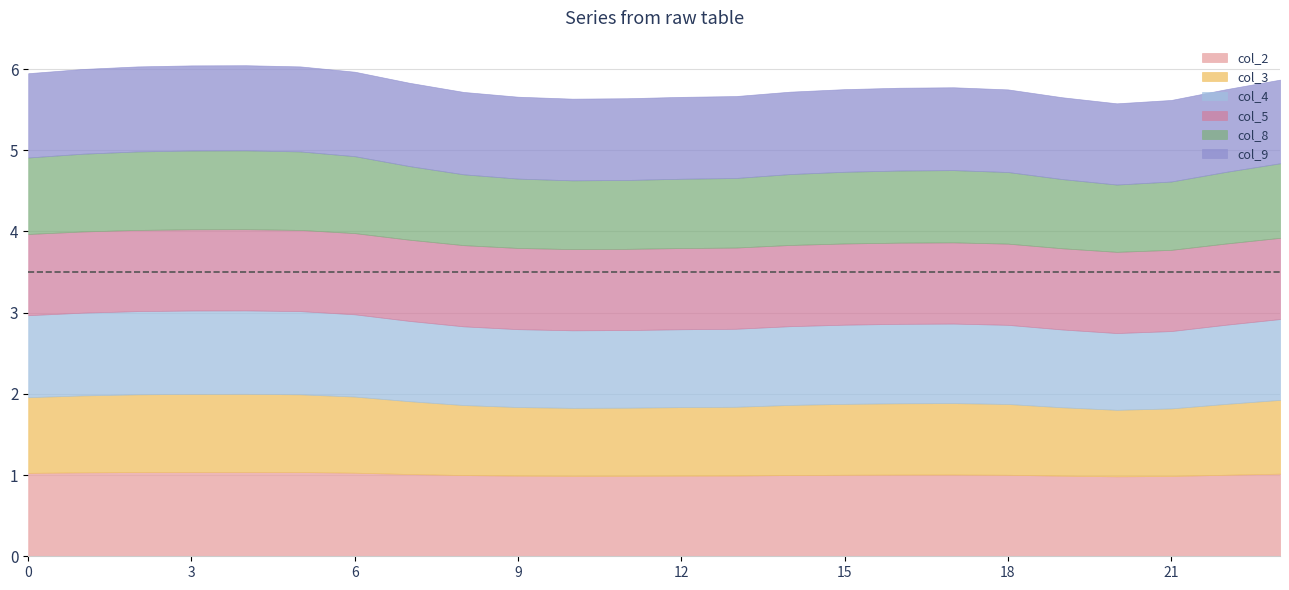

Which series has the widest spread of values?

col_8